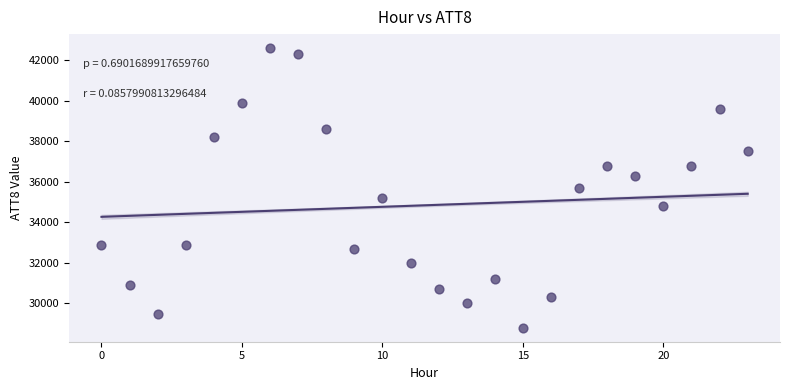

What is the range of Y values (max minus min)?

13800